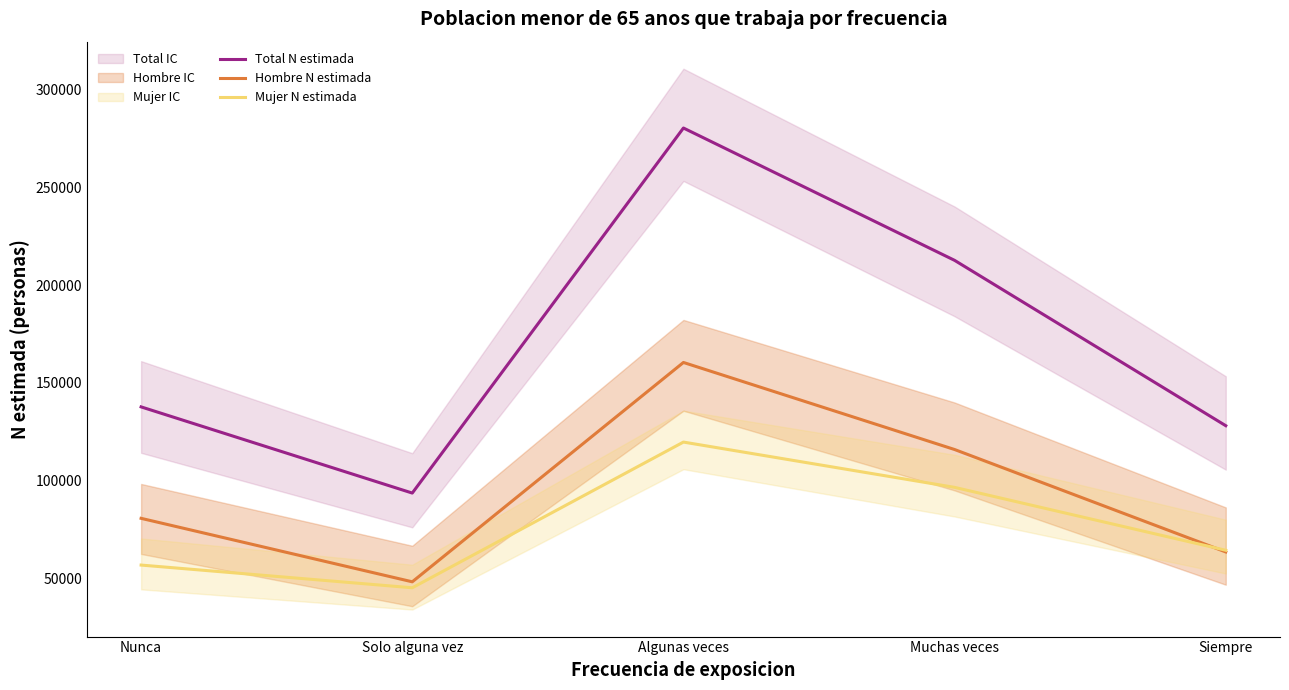

At which category does Hombre N estimada reach its first local peak?

Algunas veces